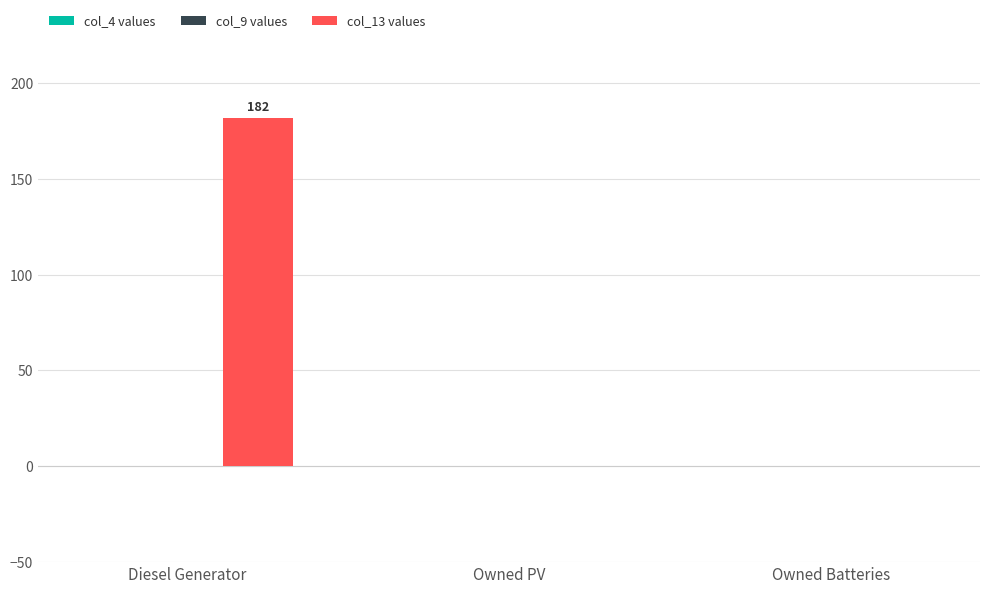

Between Diesel Generator and Owned PV, which is larger?

Diesel Generator